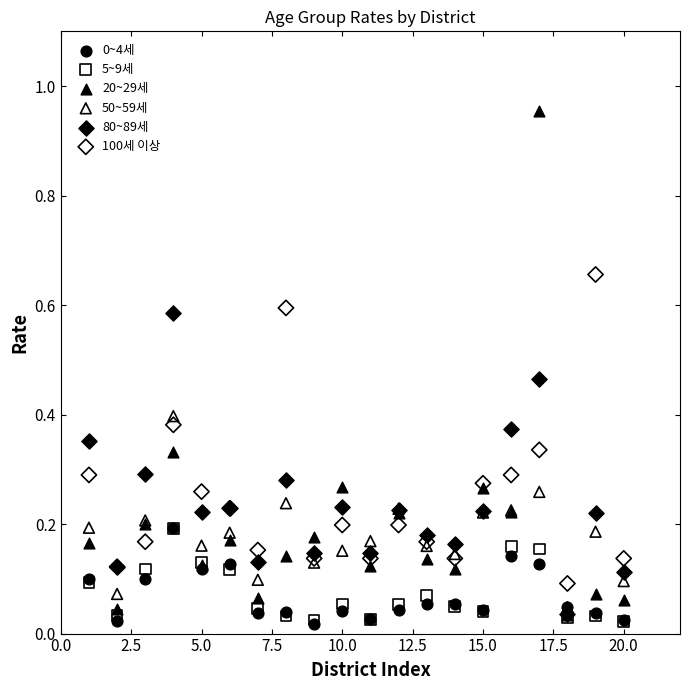

Which series reaches the maximum Y coordinate?

20~29세